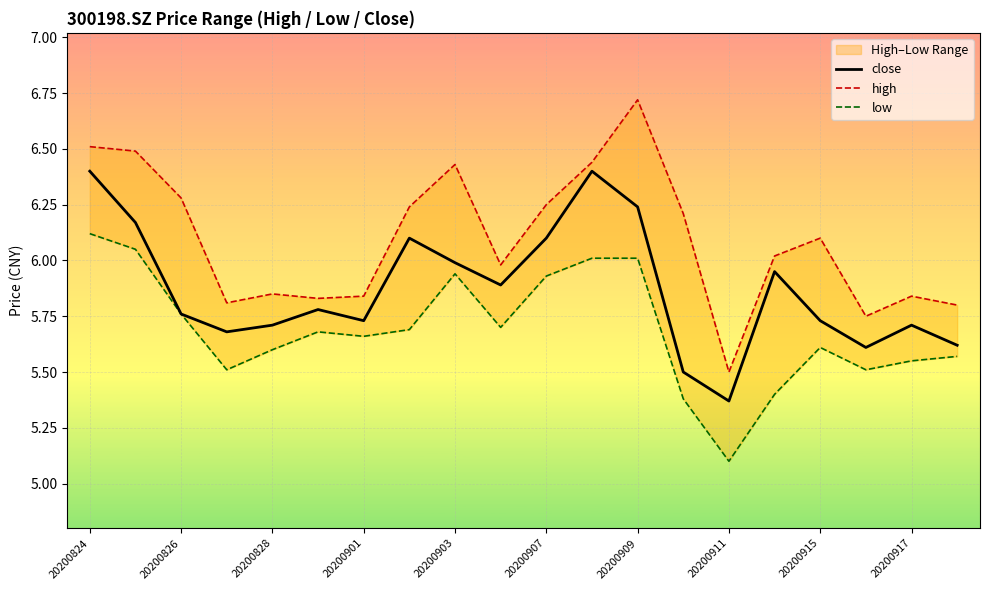

At which label does close reach its minimum?

20200911